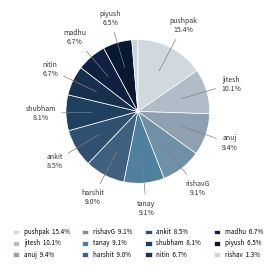

Count the number of slices in the pie.

12